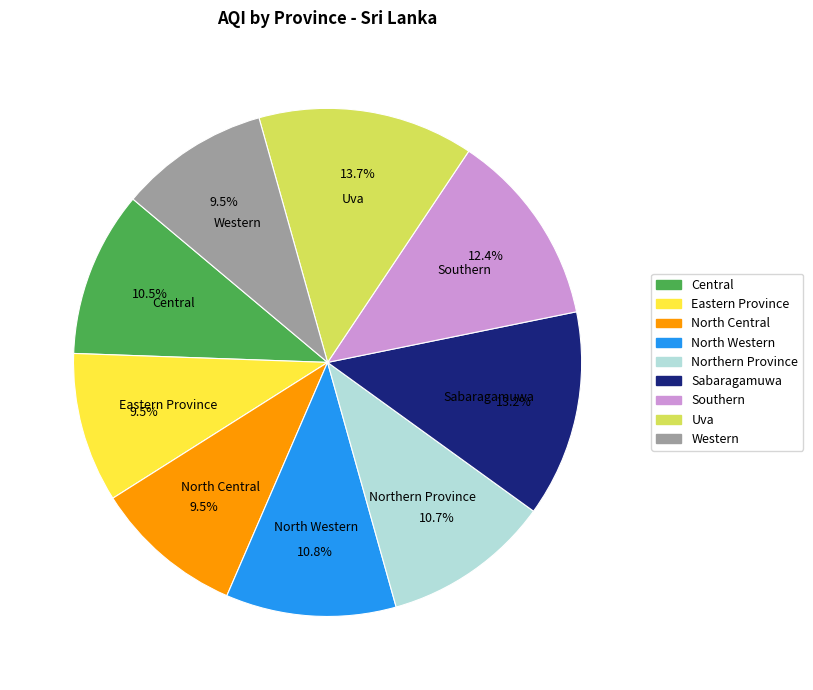

Count the number of slices in the pie.

9